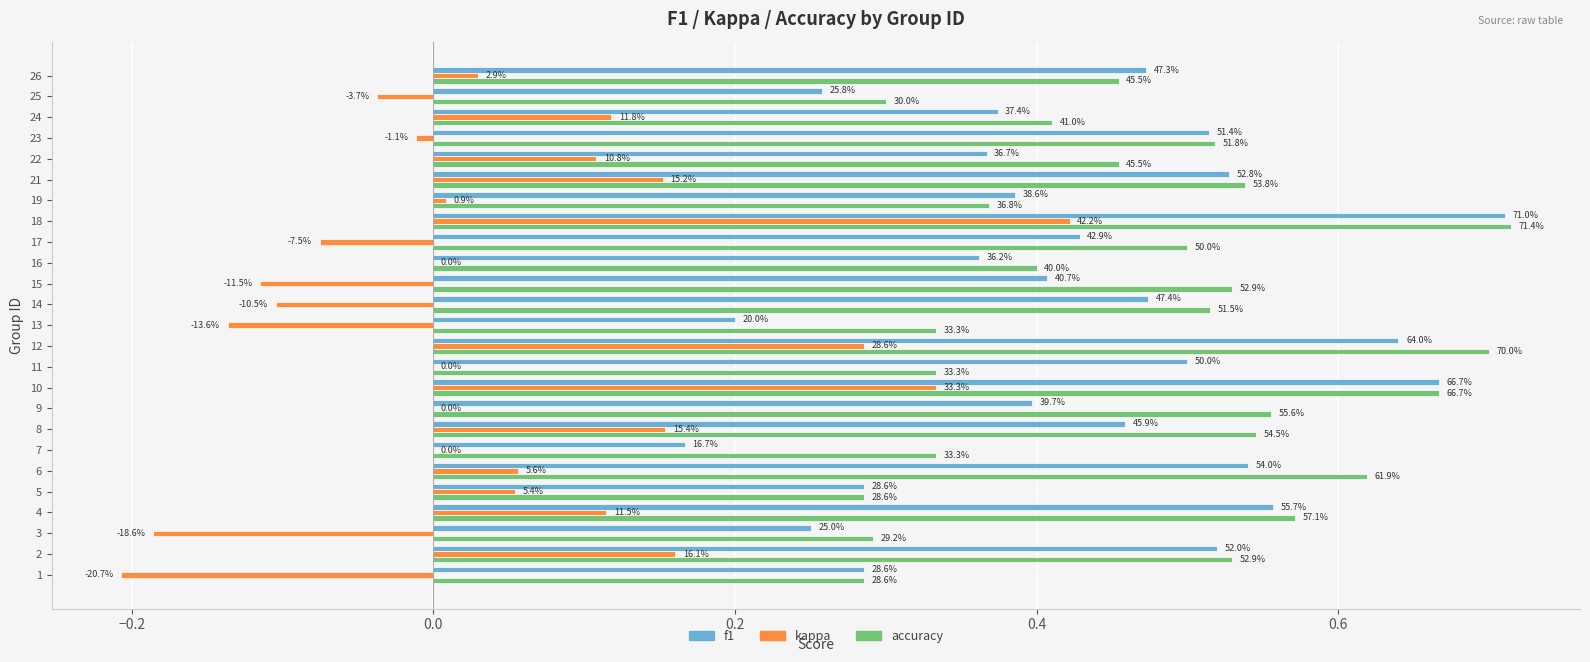

What are all the series names shown in the legend?

f1, kappa, accuracy